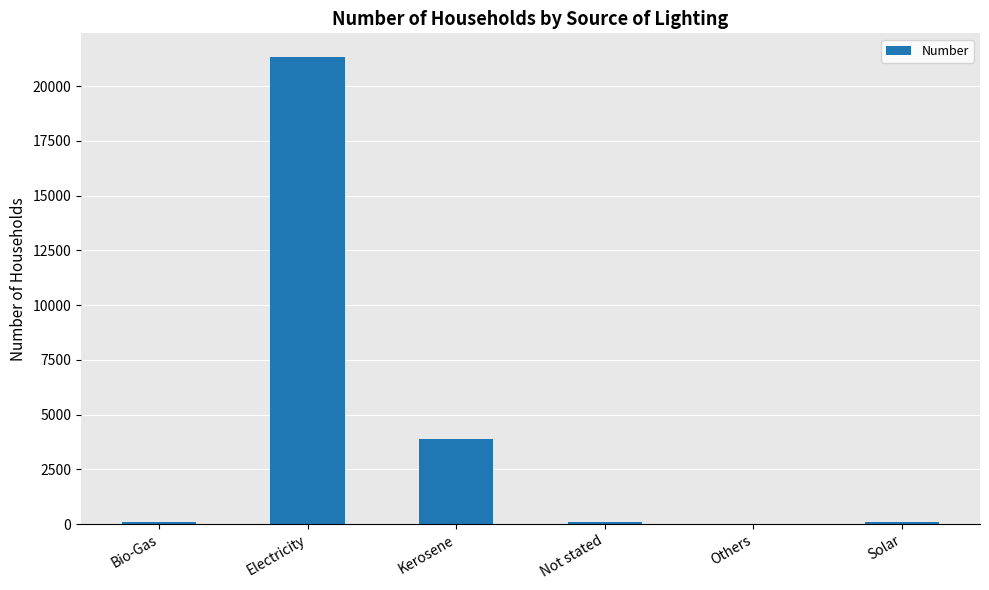

Which category has the highest value across all series?

Electricity